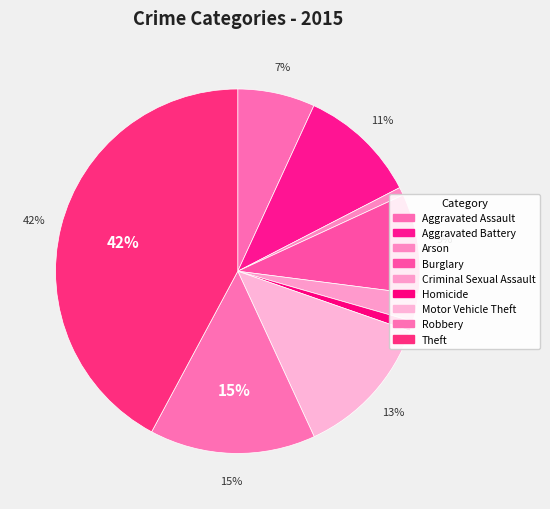

Approximately how many times larger is the value at Aggravated Assault compared to Robbery?

0.5